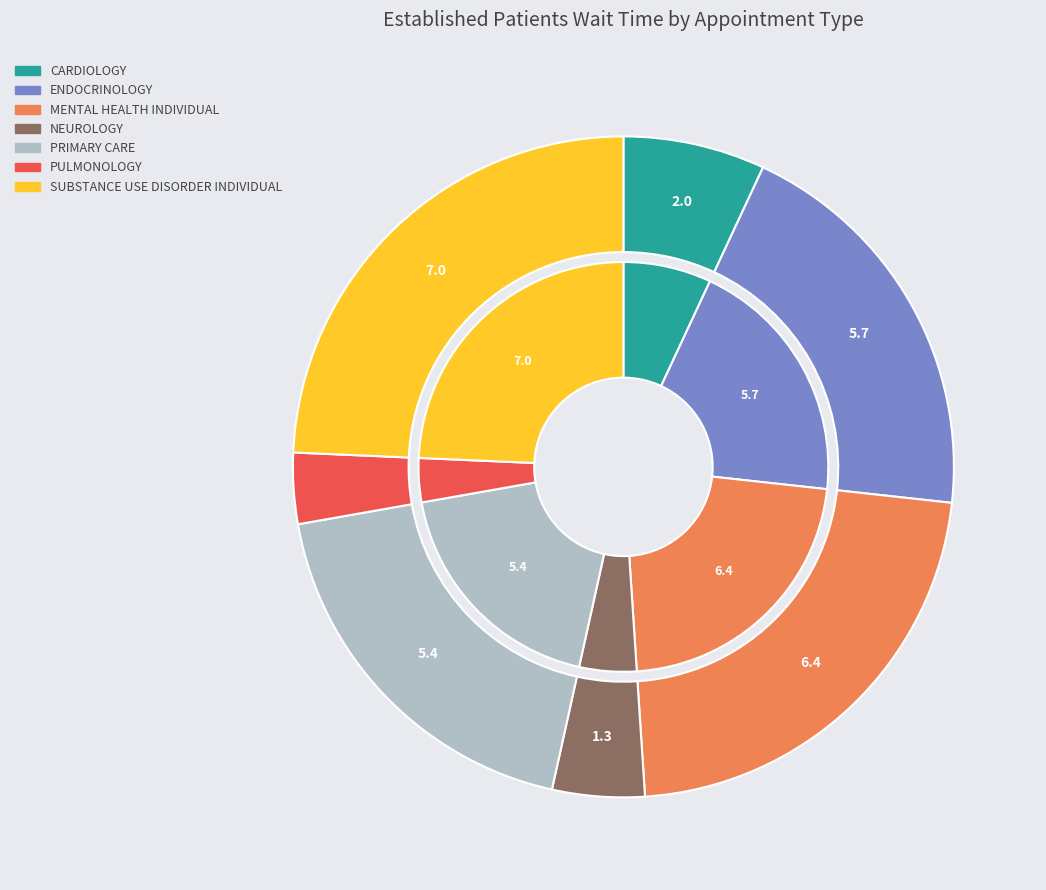

What percentage is the SUBSTANCE USE DISORDER INDIVIDUAL slice, to the nearest percent?

24%